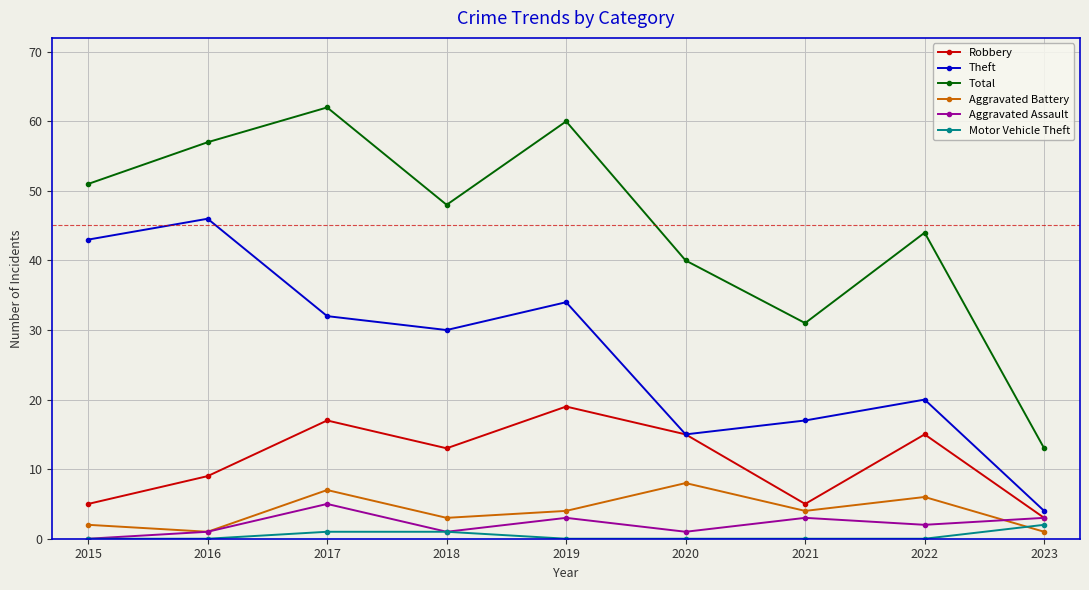

What is the difference between the second highest and minimum values in the Theft series?

39